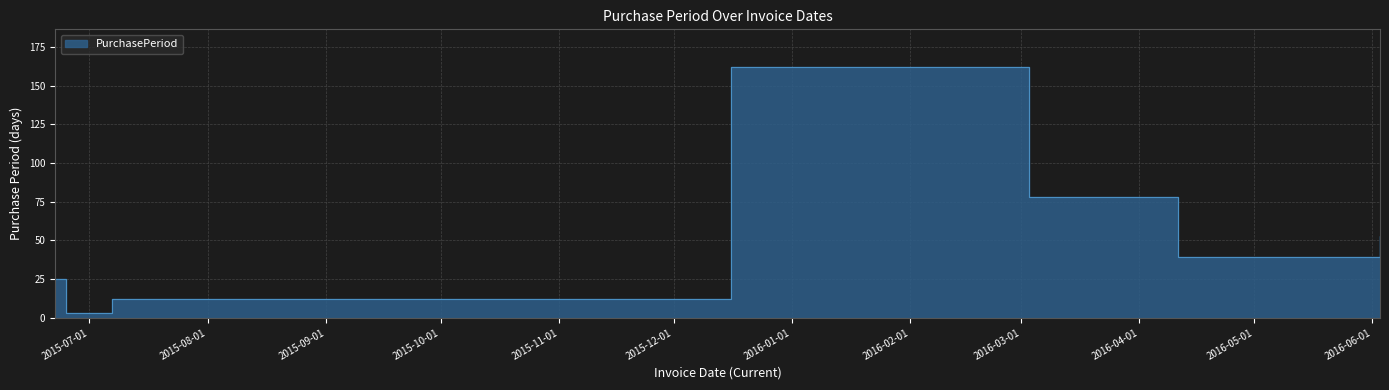

How many values are below 39?

3